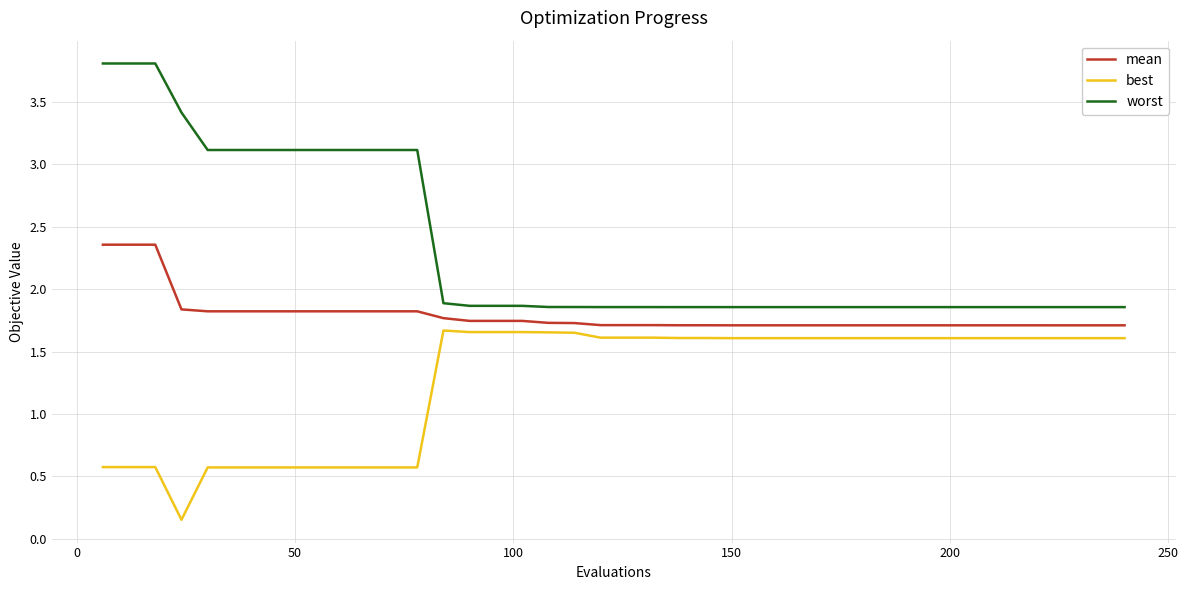

True or false: worst and best intersect in this chart.

False